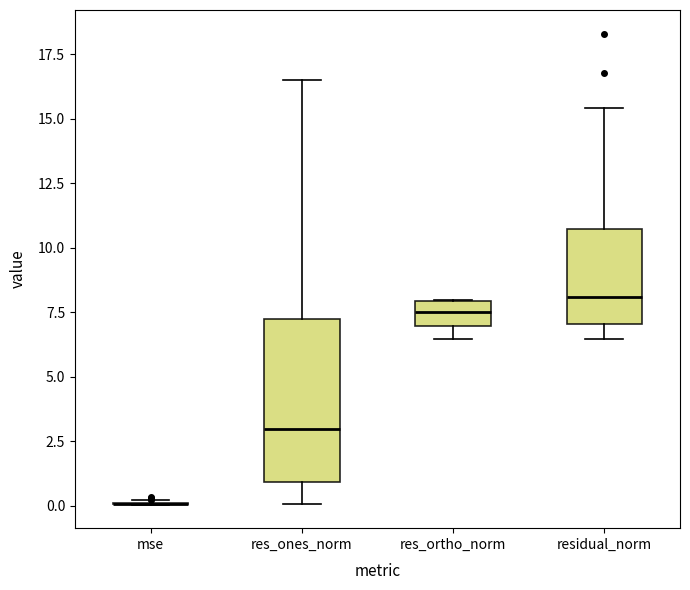

Reading left to right, transcribe this box plot: for each box, give where its median line is, the range the box spans, and where its two whiskers end, as read against the y-axis. The values are not printed on the chart, so give them approximately, as read against the axis.

mse: box collapsed to a line at 0.0, whiskers 0.0 to 0.0
res_ones_norm: median 3.0, box 1.0 to 7.0, whiskers 0.0 to 16.5
res_ortho_norm: median 7.5, box 7.0 to 8.0, whiskers 6.5 to 8.0
residual_norm: median 8.0, box 7.0 to 10.5, whiskers 6.5 to 15.5